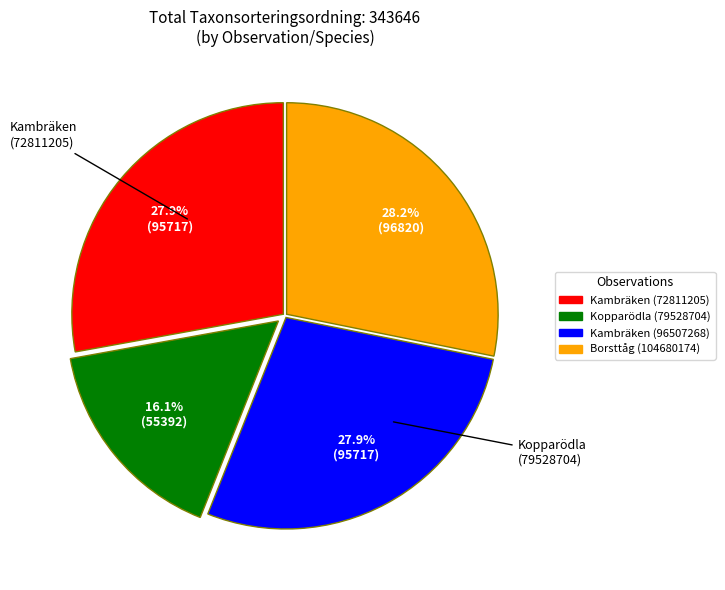

To the nearest percent, what is the combined percentage of Kambräken (72811205) and Kambräken (96507268)?

56%